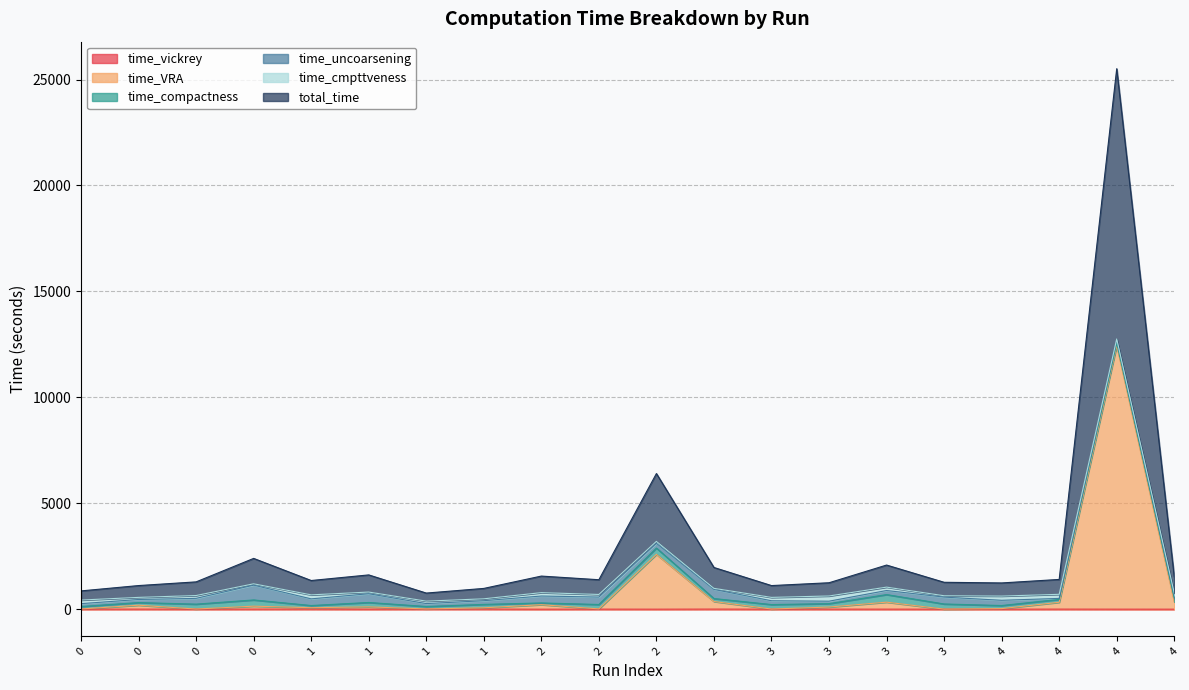

Does the chart display data point markers on the line(s)?

No